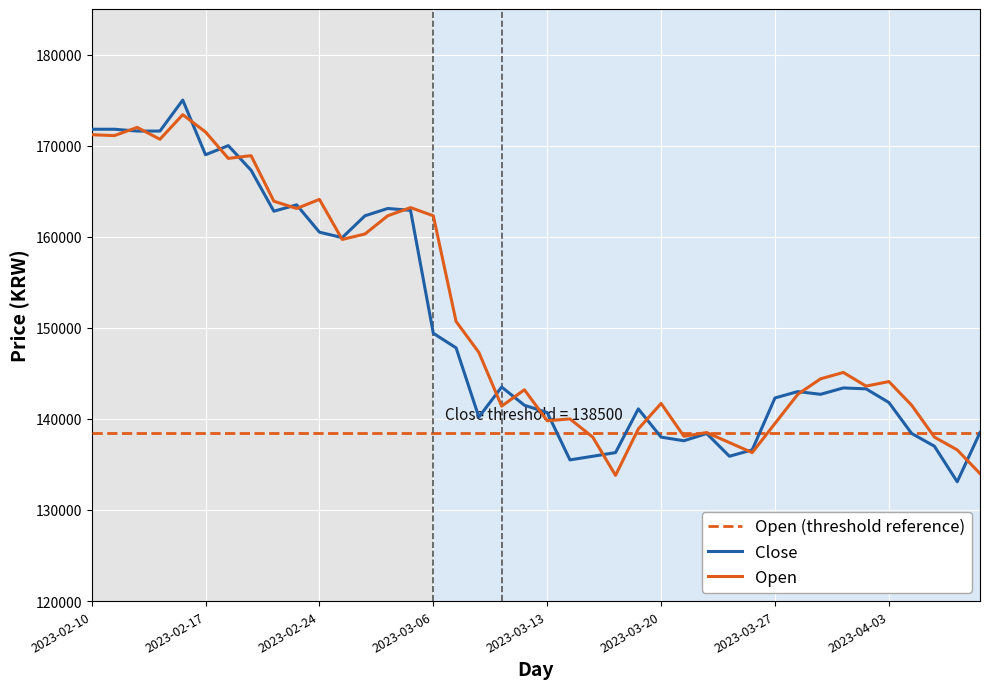

Reading left to right, list all the values displayed in this chart.

Close: 171800	171800	171600	171600	175000	169000	170000	167300	162800	163500	160500	159900	162300	163100	162900	149400	147800	140200	143500	141500	140700	135500	135900	136300	141100	138000	137600	138400	135900	136600	142300	143000	142700	143400	143300	141800	138400	137000	133100	138500
Open: 171200	171100	172000	170700	173400	171500	168600	168900	163900	163100	164100	159700	160300	162300	163200	162300	150700	147300	141400	143200	139800	140000	138000	133800	138900	141700	138100	138500	137400	136300	139500	142700	144400	145100	143600	144100	141500	138000	136600	134000